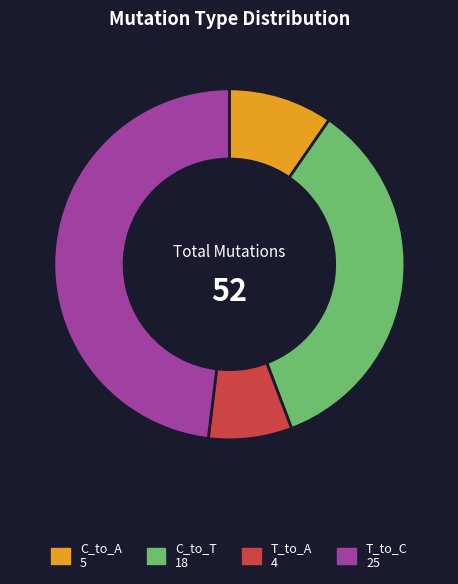

Is there any slice that represents more than half of the pie?

No